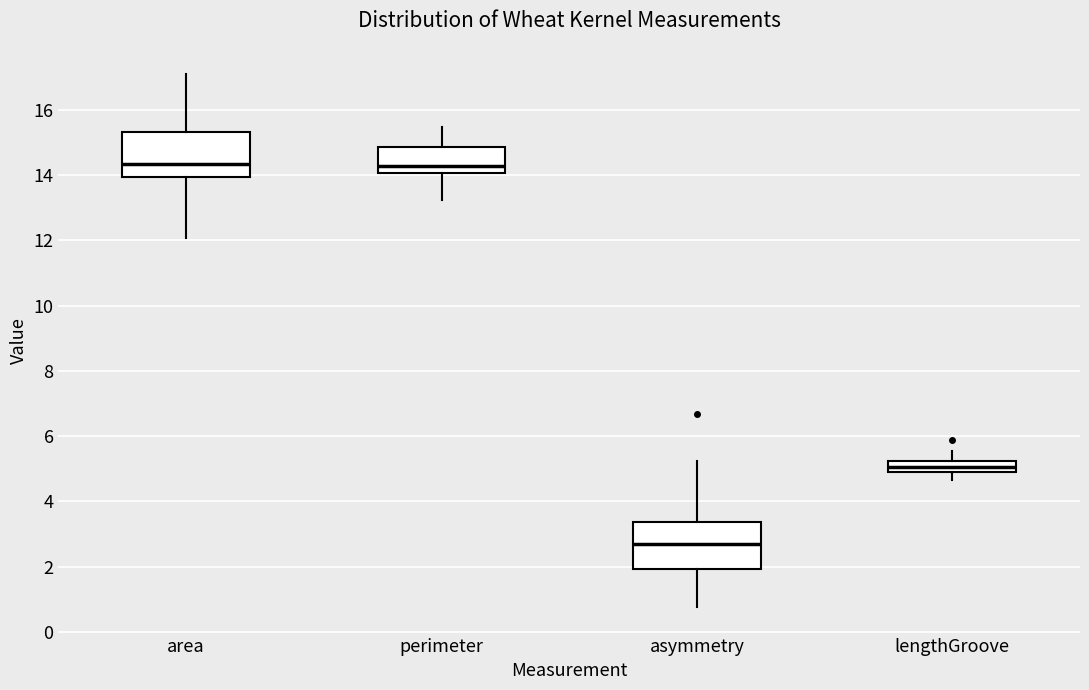

Where is the lower edge of the box for perimeter on the y-axis? The values are not printed on the chart, so give them approximately, as read against the axis.

14.0